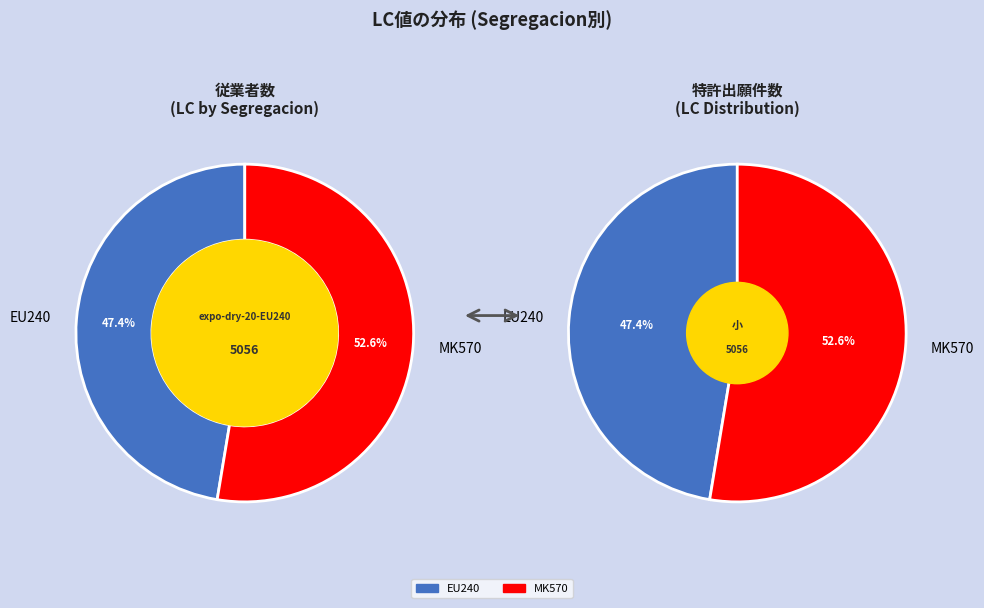

Is it true that expo-dry-20-EU242 is 0% of the pie?

True